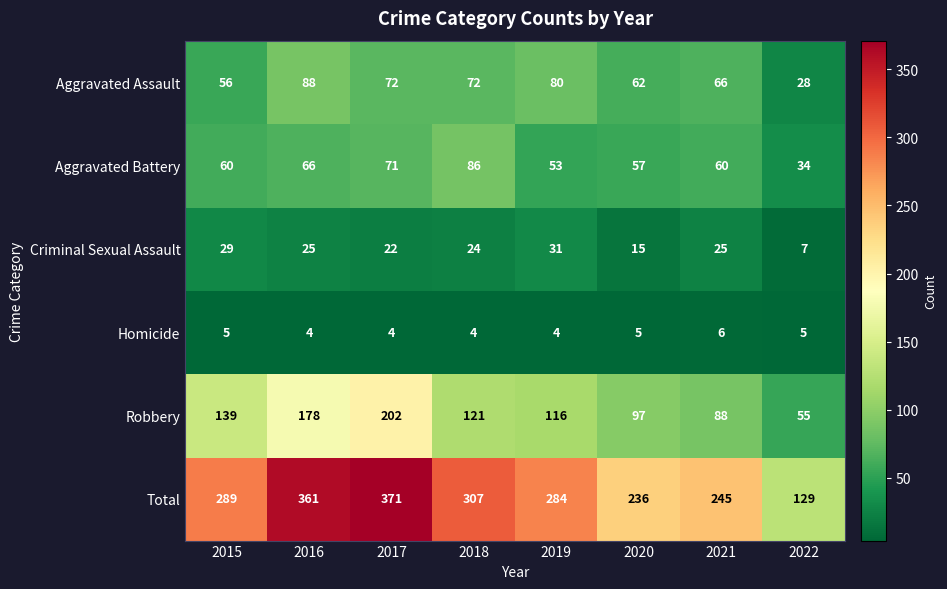

Rank the series at 2021 from lowest to highest value.

Homicide, Criminal Sexual Assault, Aggravated Battery, Aggravated Assault, Robbery, Total